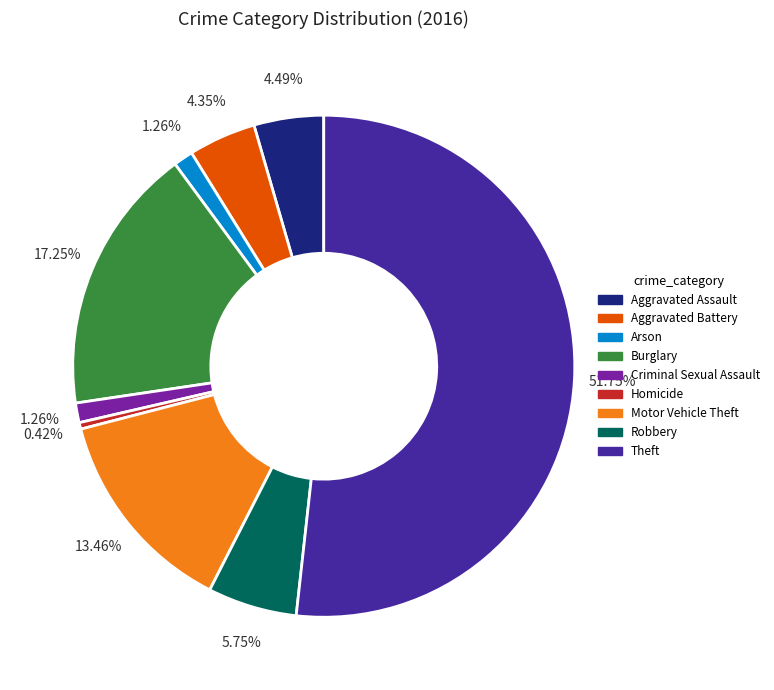

Which slice is the largest?

Theft